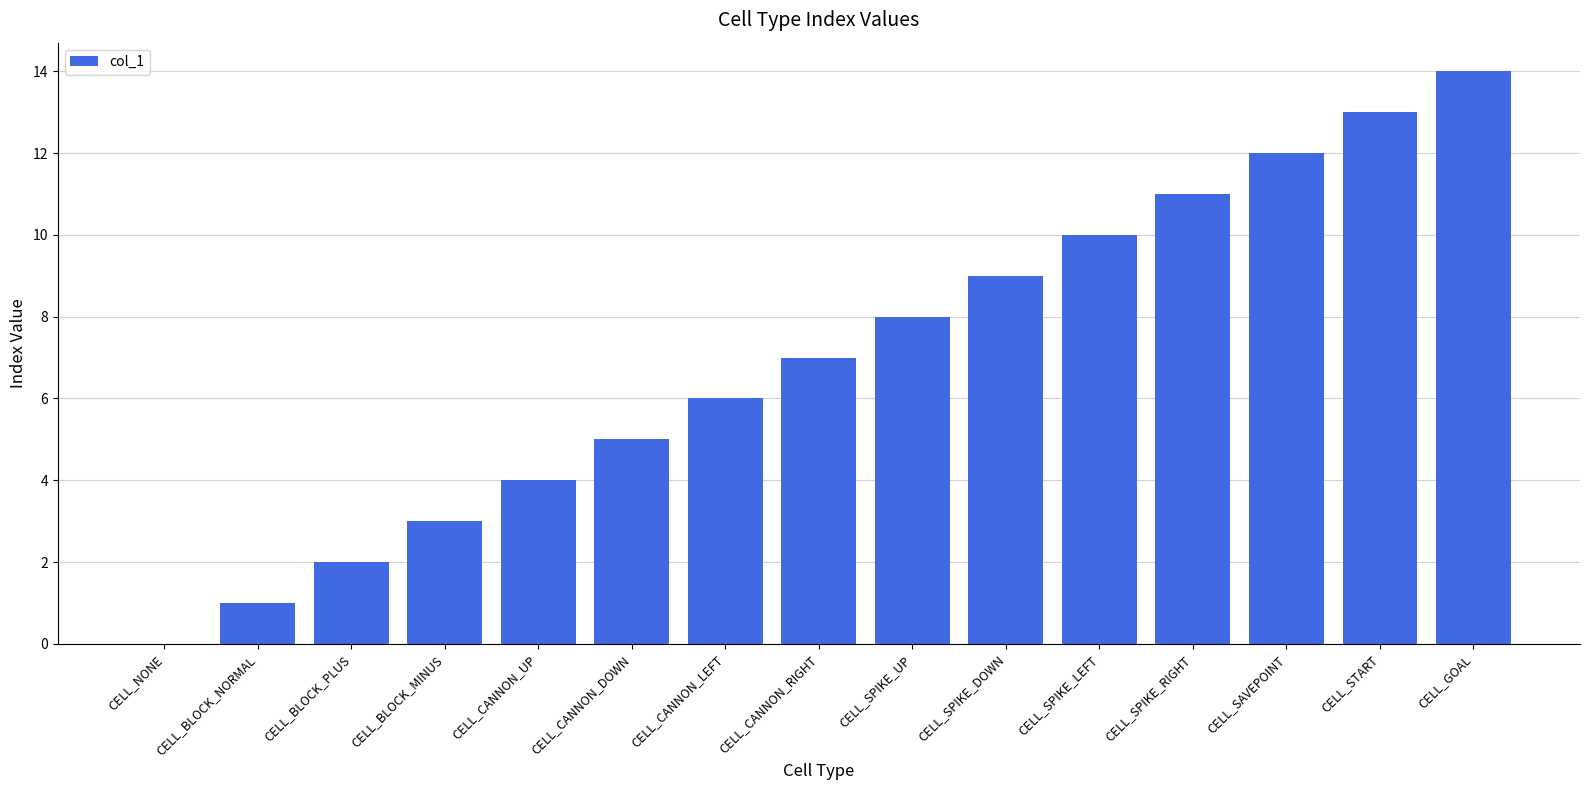

What is the sum of the values at CELL_GOAL and CELL_SAVEPOINT?

26